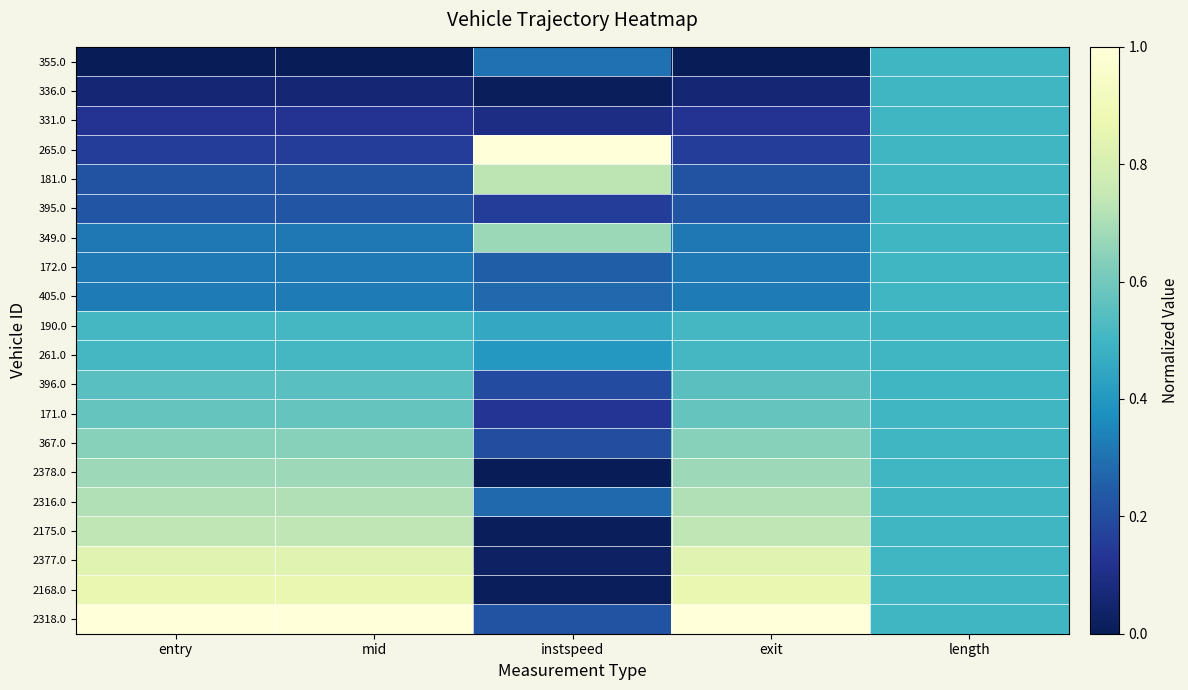

Reading left to right, transcribe all the data shown in this chart.

355.0: entry=0.0	mid=0.0	instspeed=0.3	exit=0.0	length=0.5
336.0: entry=0.1	mid=0.1	instspeed=0.0	exit=0.1	length=0.5
331.0: entry=0.1	mid=0.1	instspeed=0.1	exit=0.1	length=0.5
265.0: entry=0.2	mid=0.2	instspeed=1.0	exit=0.2	length=0.5
181.0: entry=0.2	mid=0.2	instspeed=0.7	exit=0.2	length=0.5
395.0: entry=0.2	mid=0.2	instspeed=0.2	exit=0.2	length=0.5
349.0: entry=0.3	mid=0.3	instspeed=0.7	exit=0.3	length=0.5
172.0: entry=0.3	mid=0.3	instspeed=0.3	exit=0.3	length=0.5
405.0: entry=0.3	mid=0.3	instspeed=0.3	exit=0.3	length=0.5
190.0: entry=0.5	mid=0.5	instspeed=0.5	exit=0.5	length=0.5
261.0: entry=0.5	mid=0.5	instspeed=0.4	exit=0.5	length=0.5
396.0: entry=0.6	mid=0.6	instspeed=0.2	exit=0.6	length=0.5
171.0: entry=0.6	mid=0.6	instspeed=0.1	exit=0.6	length=0.5
367.0: entry=0.6	mid=0.6	instspeed=0.2	exit=0.6	length=0.5
2378.0: entry=0.7	mid=0.7	instspeed=0.0	exit=0.7	length=0.5
2316.0: entry=0.7	mid=0.7	instspeed=0.3	exit=0.7	length=0.5
2175.0: entry=0.7	mid=0.7	instspeed=0.0	exit=0.7	length=0.5
2377.0: entry=0.8	mid=0.8	instspeed=0.0	exit=0.8	length=0.5
2168.0: entry=0.9	mid=0.9	instspeed=0.0	exit=0.9	length=0.5
2318.0: entry=1.0	mid=1.0	instspeed=0.2	exit=1.0	length=0.5